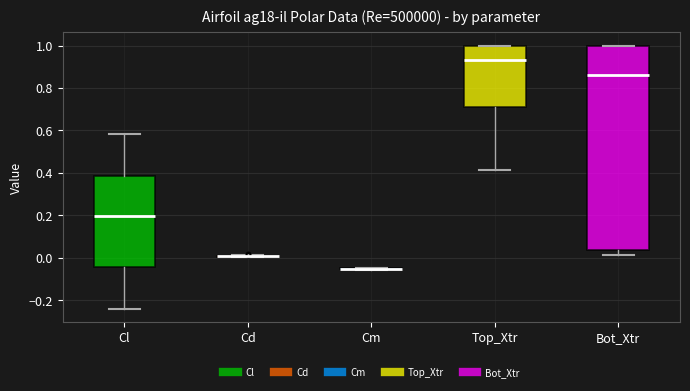

Which box is the tallest, from its lower edge to its upper edge?

Bot_Xtr